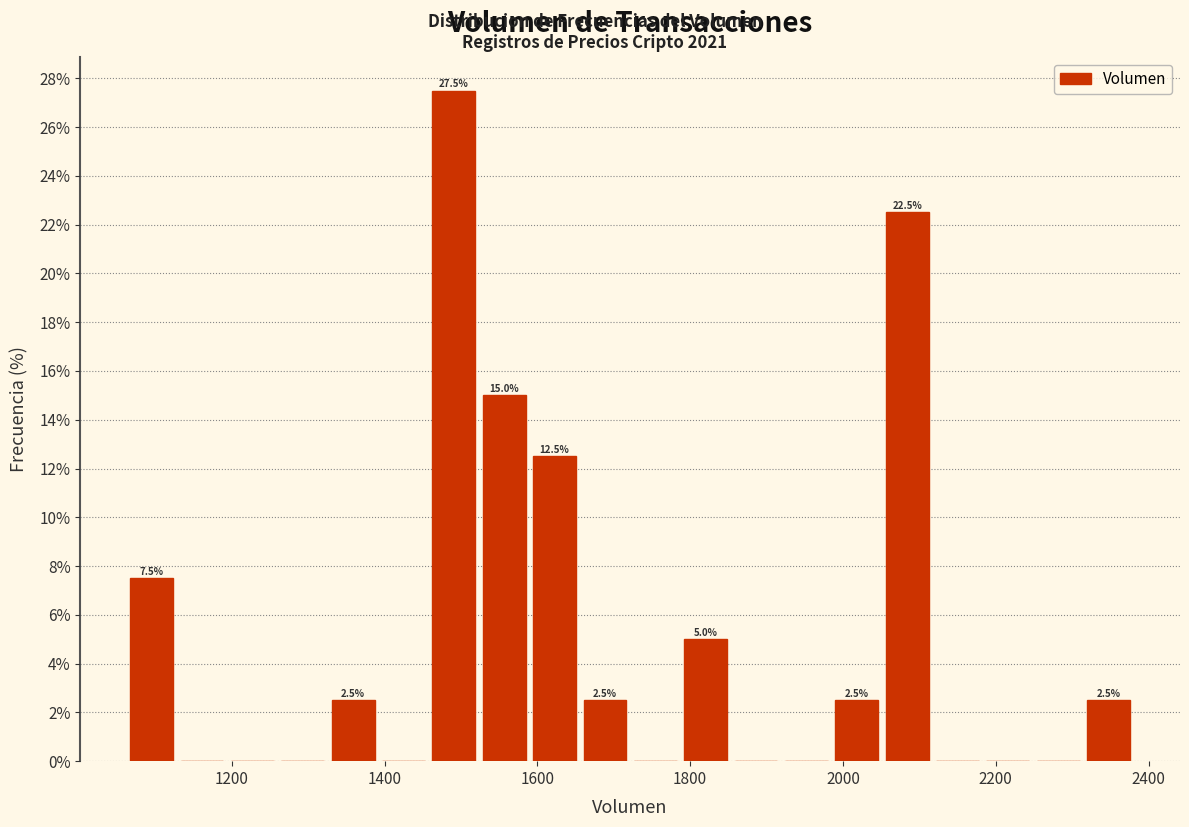

Around what value on the x-axis is the tallest bar? Give the approximate position of its centre, as read against the axis.

1500